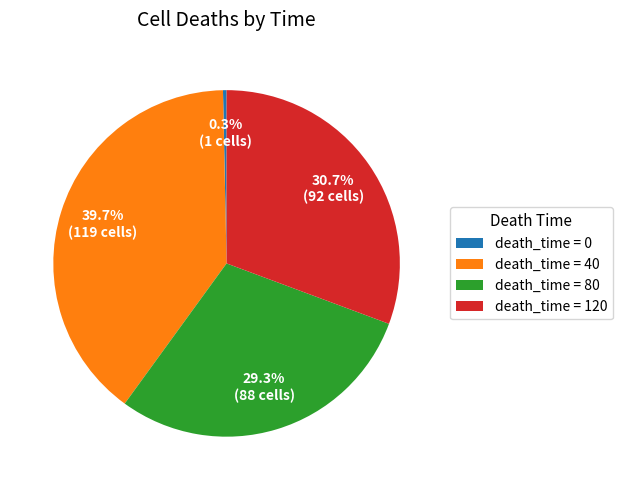

To the nearest percent, what is the average slice percentage?

25%